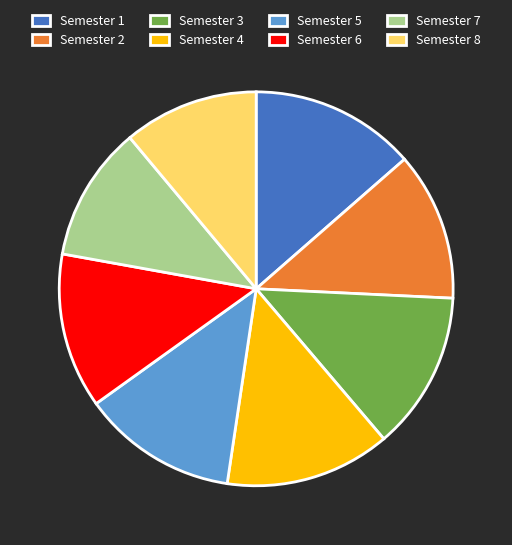

Is the sum of Semester 1 and Semester 5 greater than half?

No